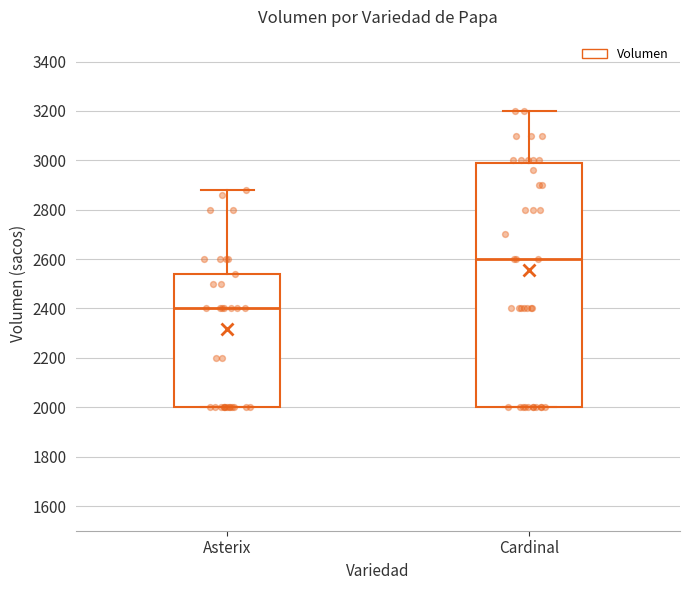

Which box has the highest median line?

Cardinal